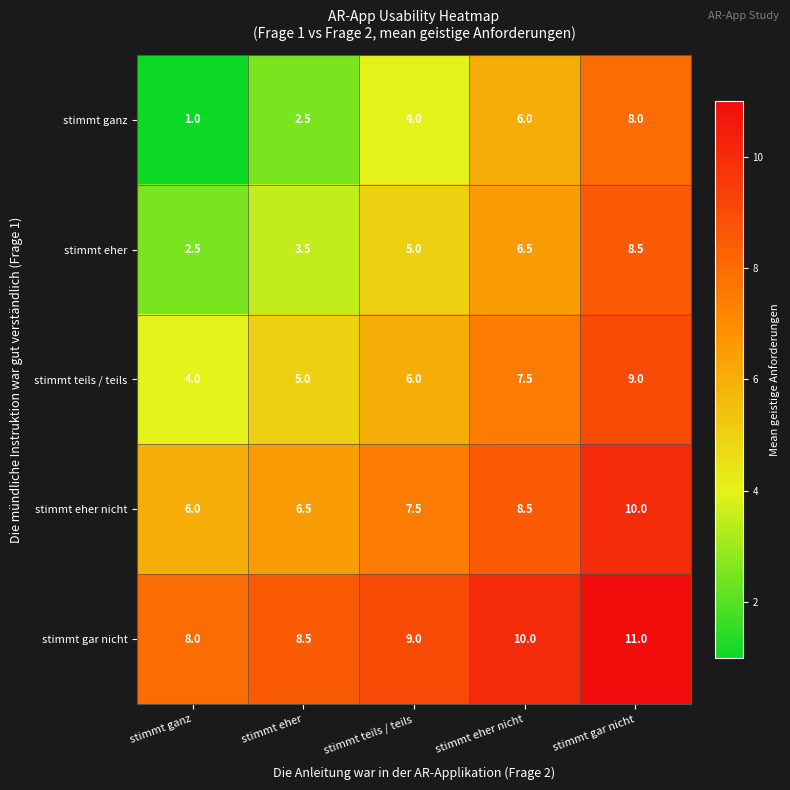

Which series has the widest spread of values?

stimmt ganz